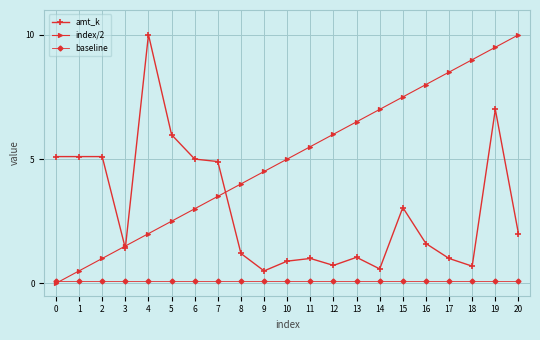

True or false: amt_k and baseline intersect in this chart.

False